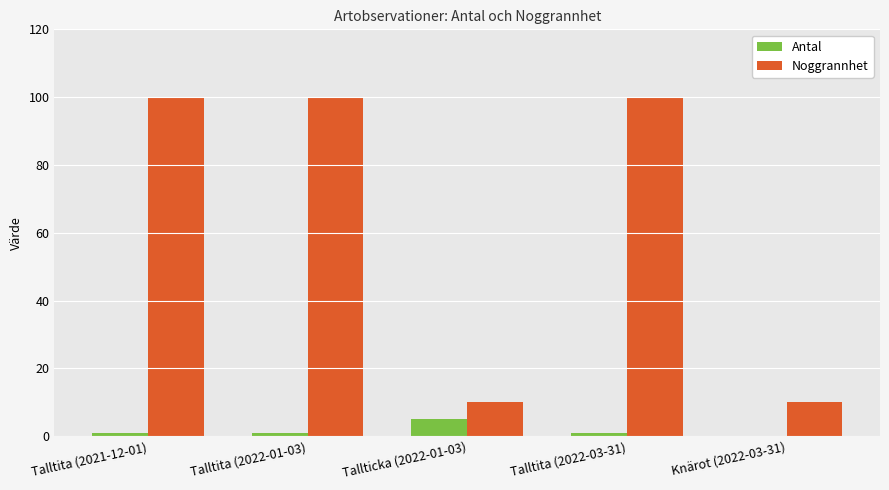

What is the sum of all Antal values?

8